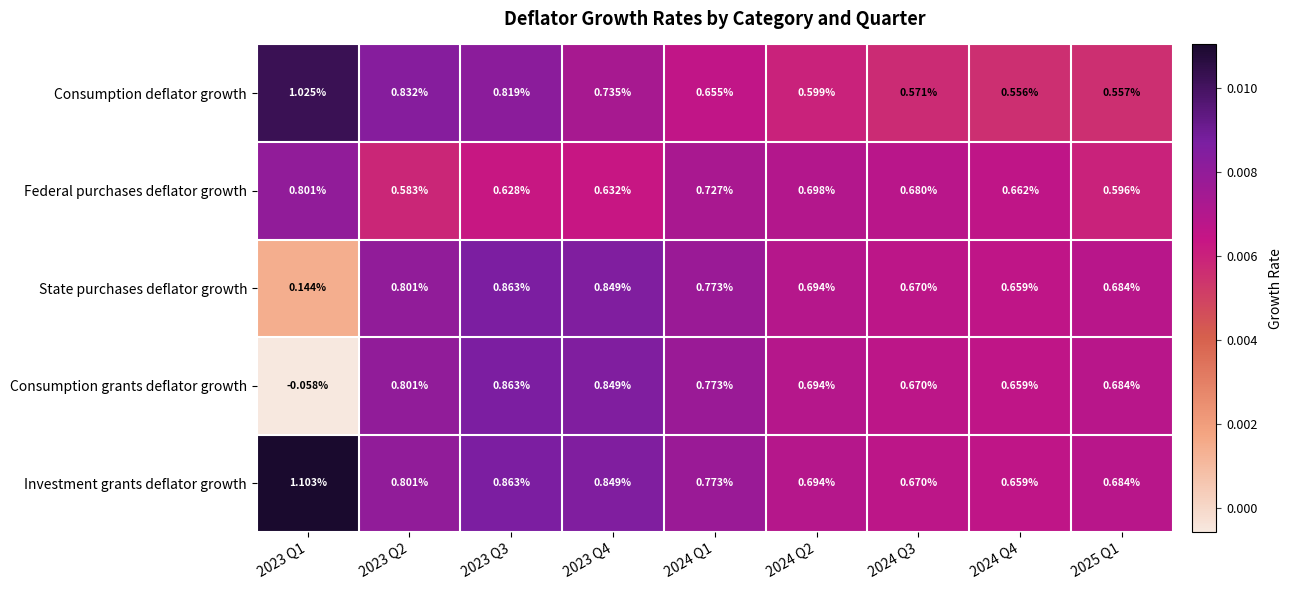

Is the value of State purchases deflator growth at 2023 Q2 greater than the value of Consumption grants deflator growth at 2023 Q4?

No